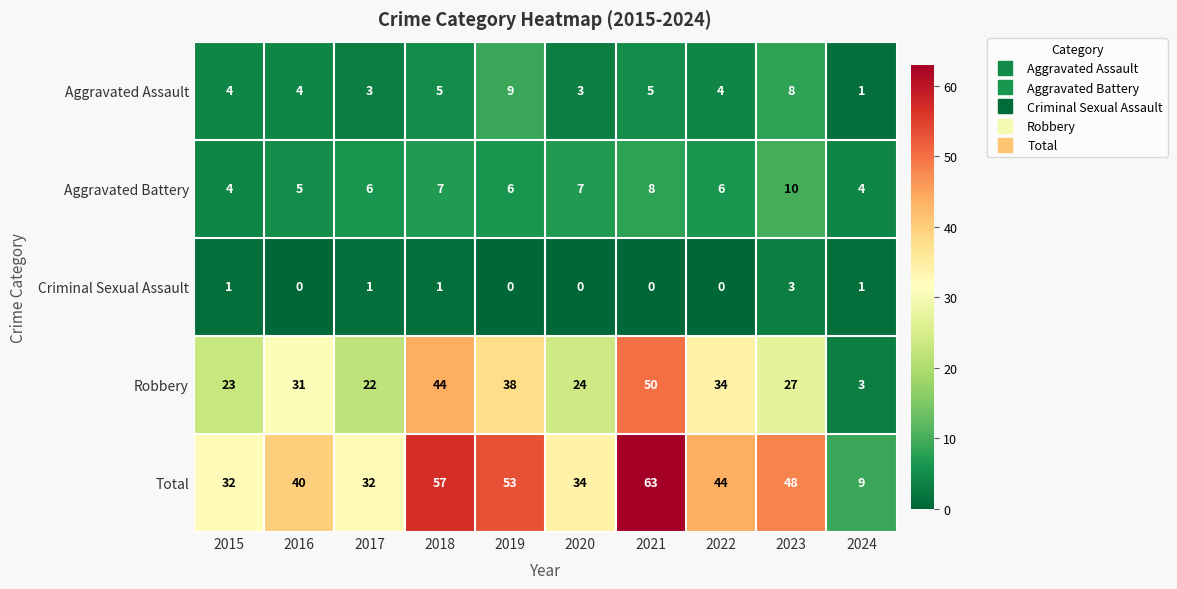

Is it true that Robbery equals 24 at 2018?

False